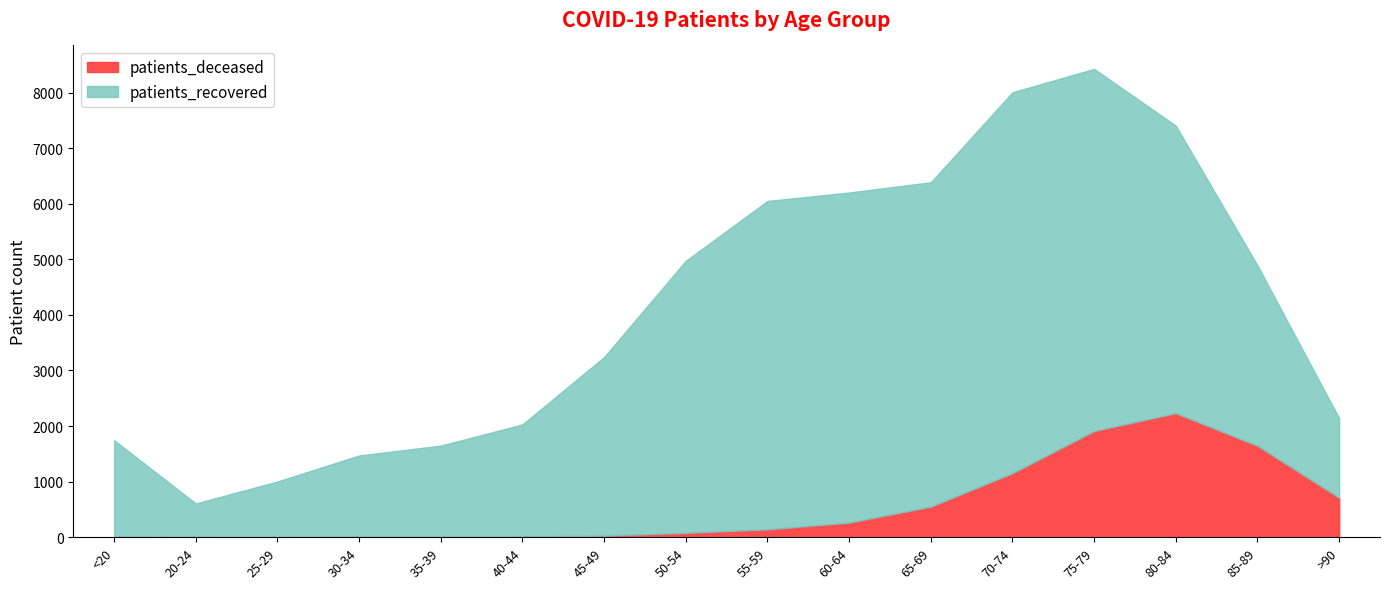

Is it true that the value at 40-44 is 15?

True